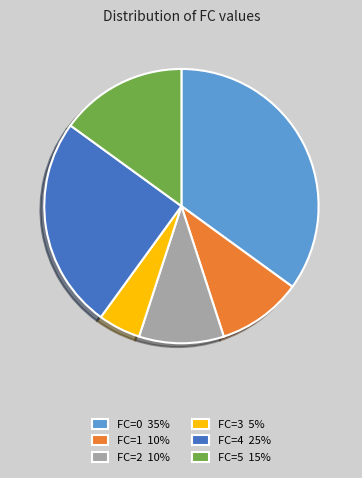

Which slice is the smallest?

FC=3 5%